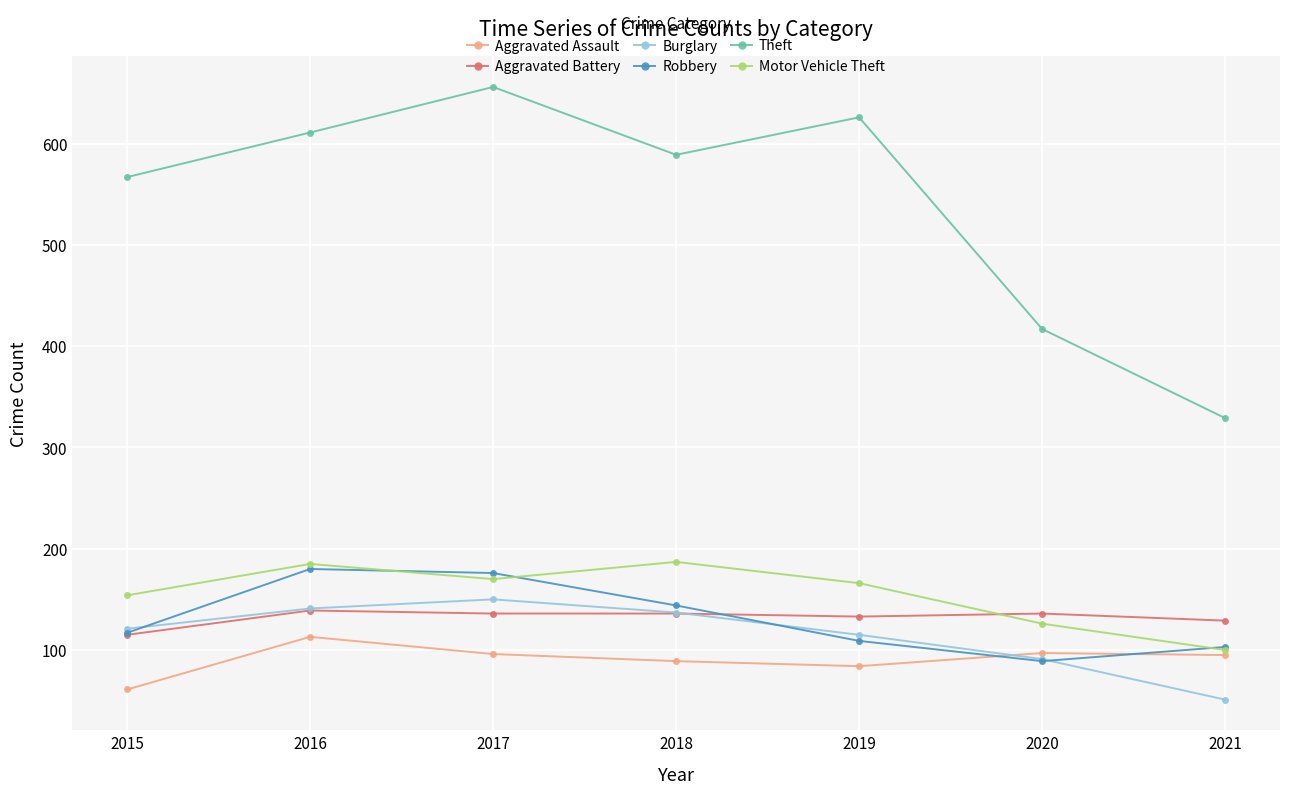

Between 2018 and 2020, which series saw the biggest shift?

Theft